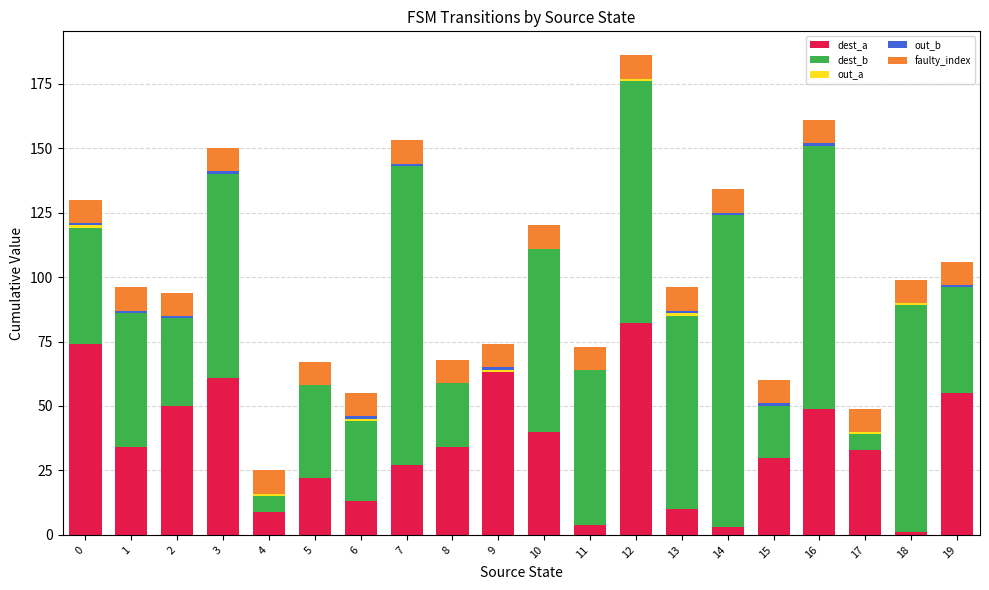

At which category is the sum across all series the highest?

12